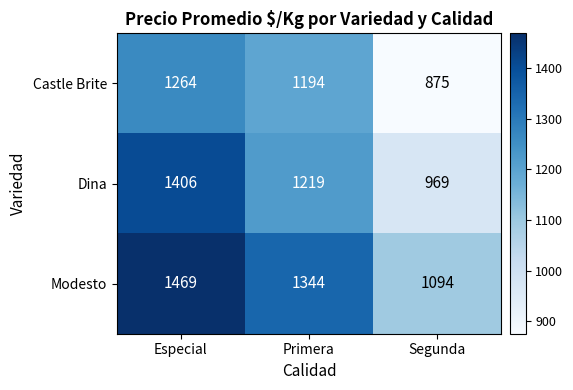

At which category is the sum across all series the highest?

Especial